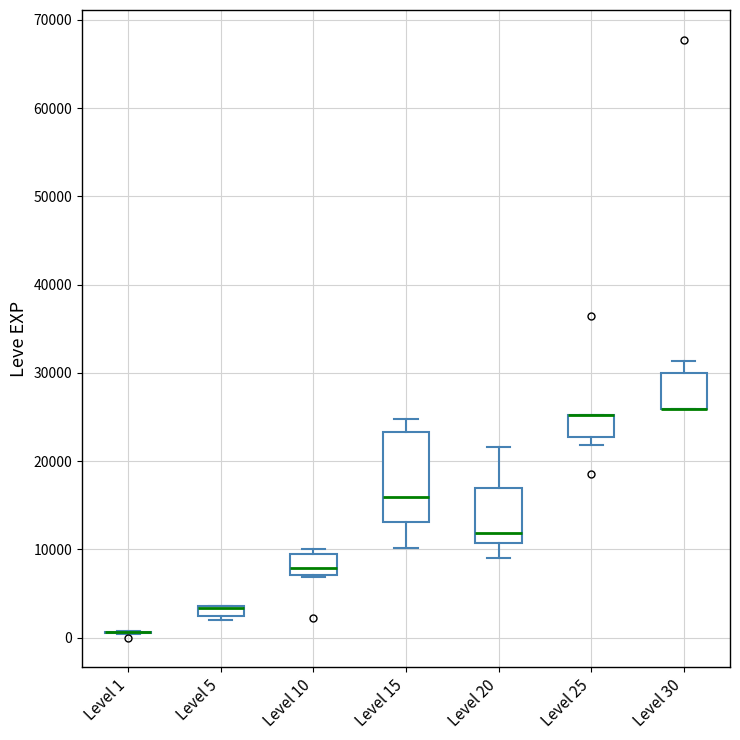

Which box is the tallest, from its lower edge to its upper edge?

Level 15